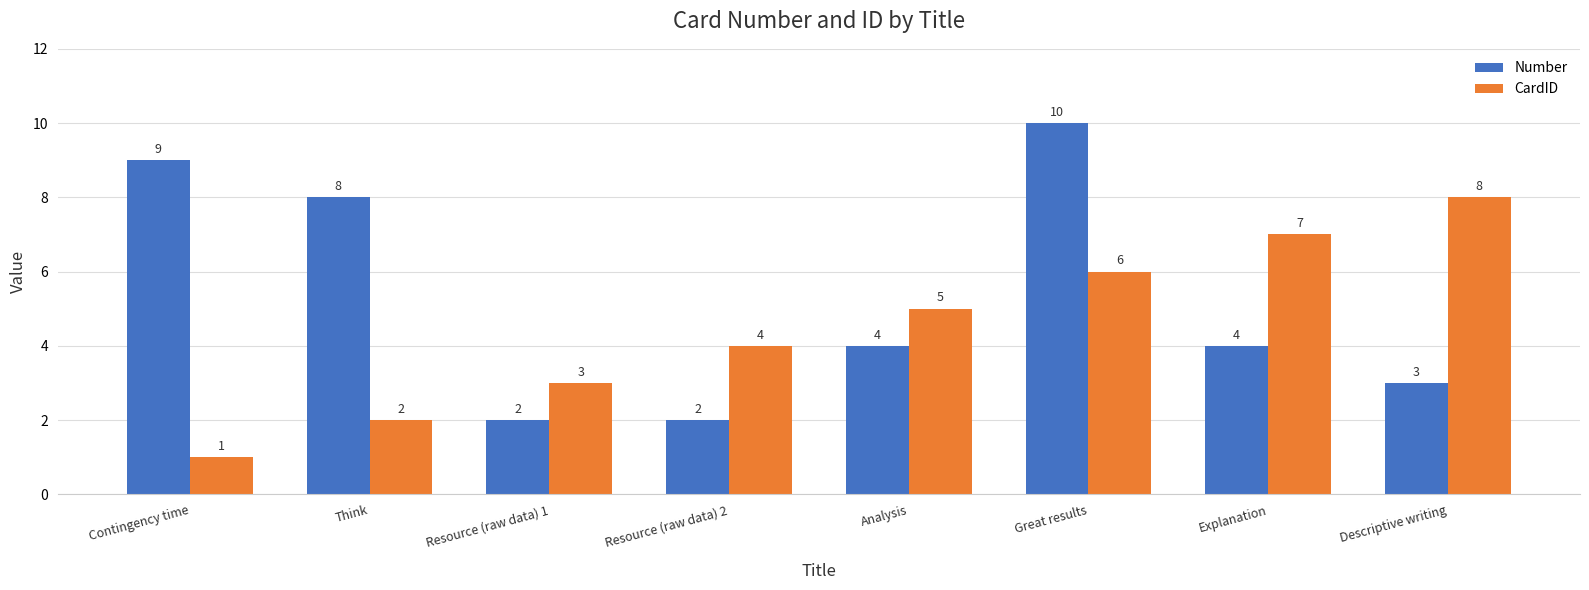

What is the highest value of the CardID series?

8